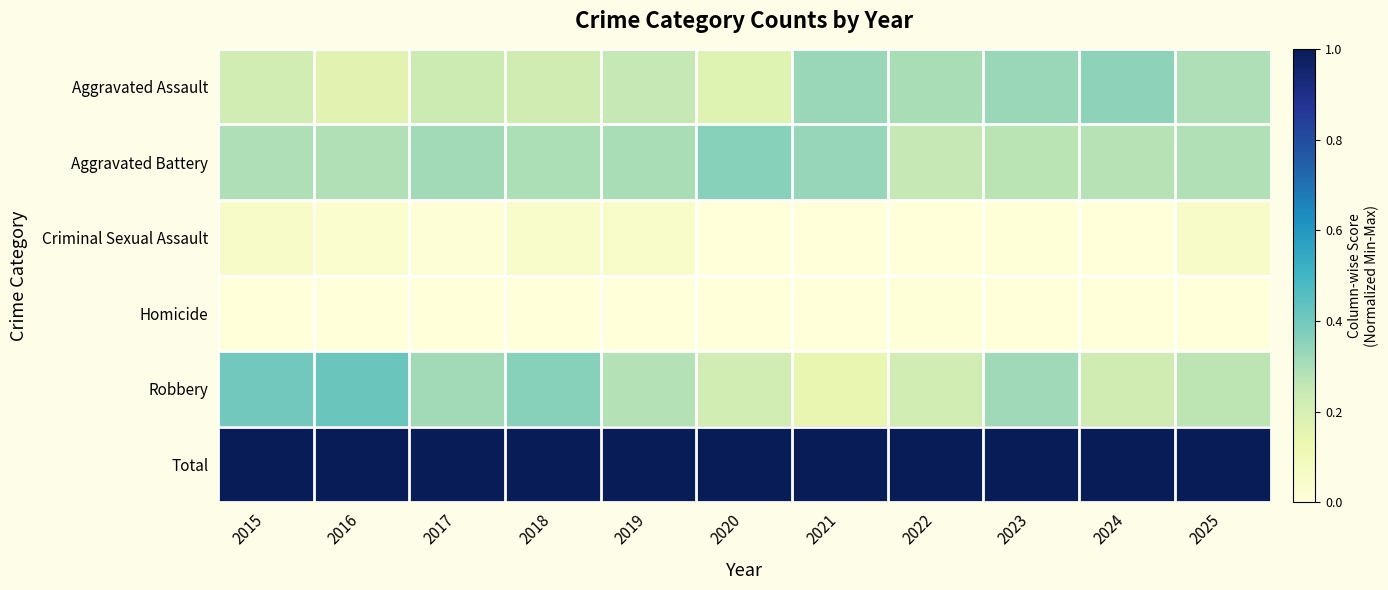

What is the difference between the highest and lowest values at 2015?

1.0